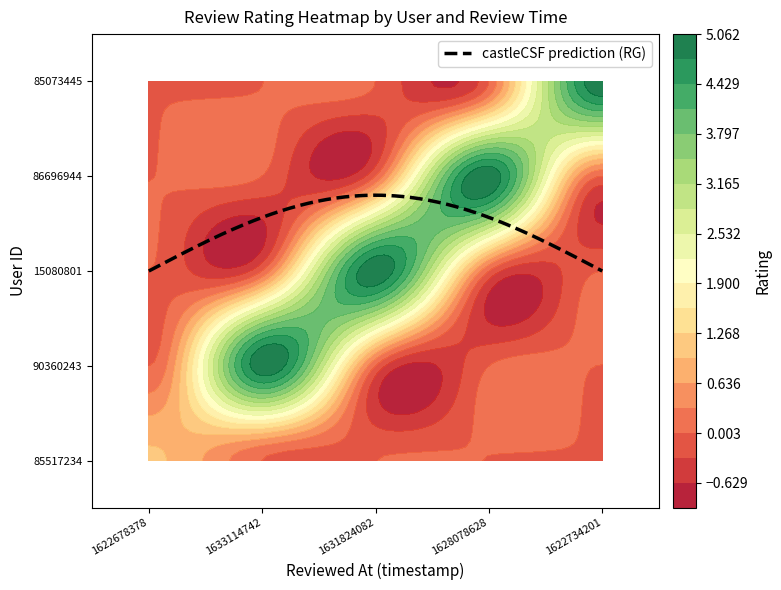

True or false: 85073445 has a value of 0 at 1631824082980.

True